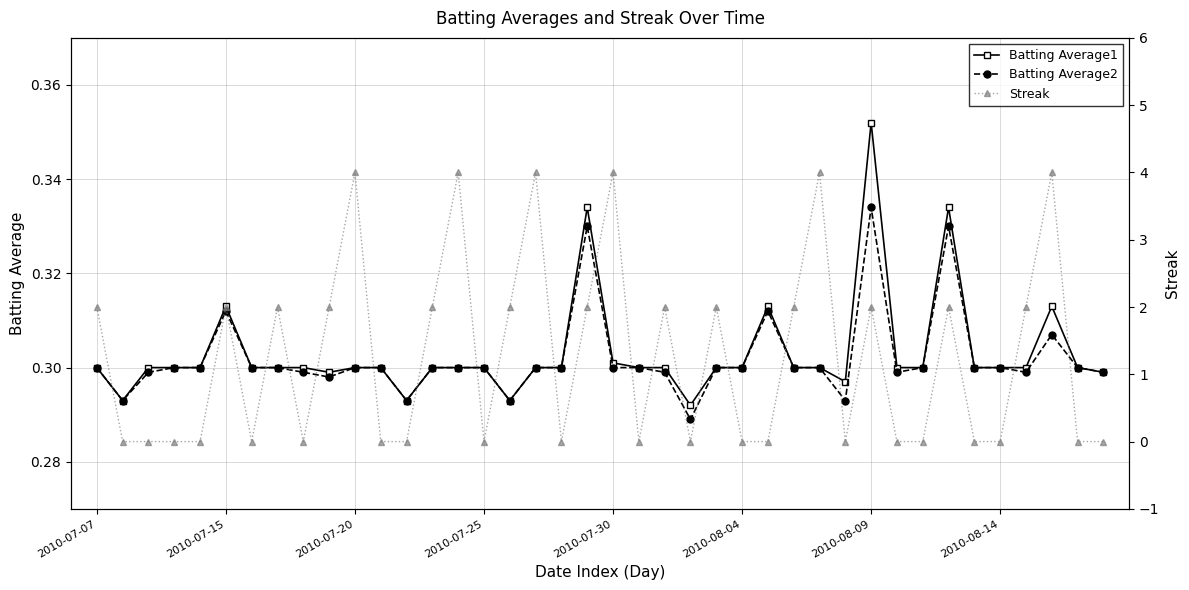

True or false: Batting Average2 and Batting Average1 cross at least once.

False